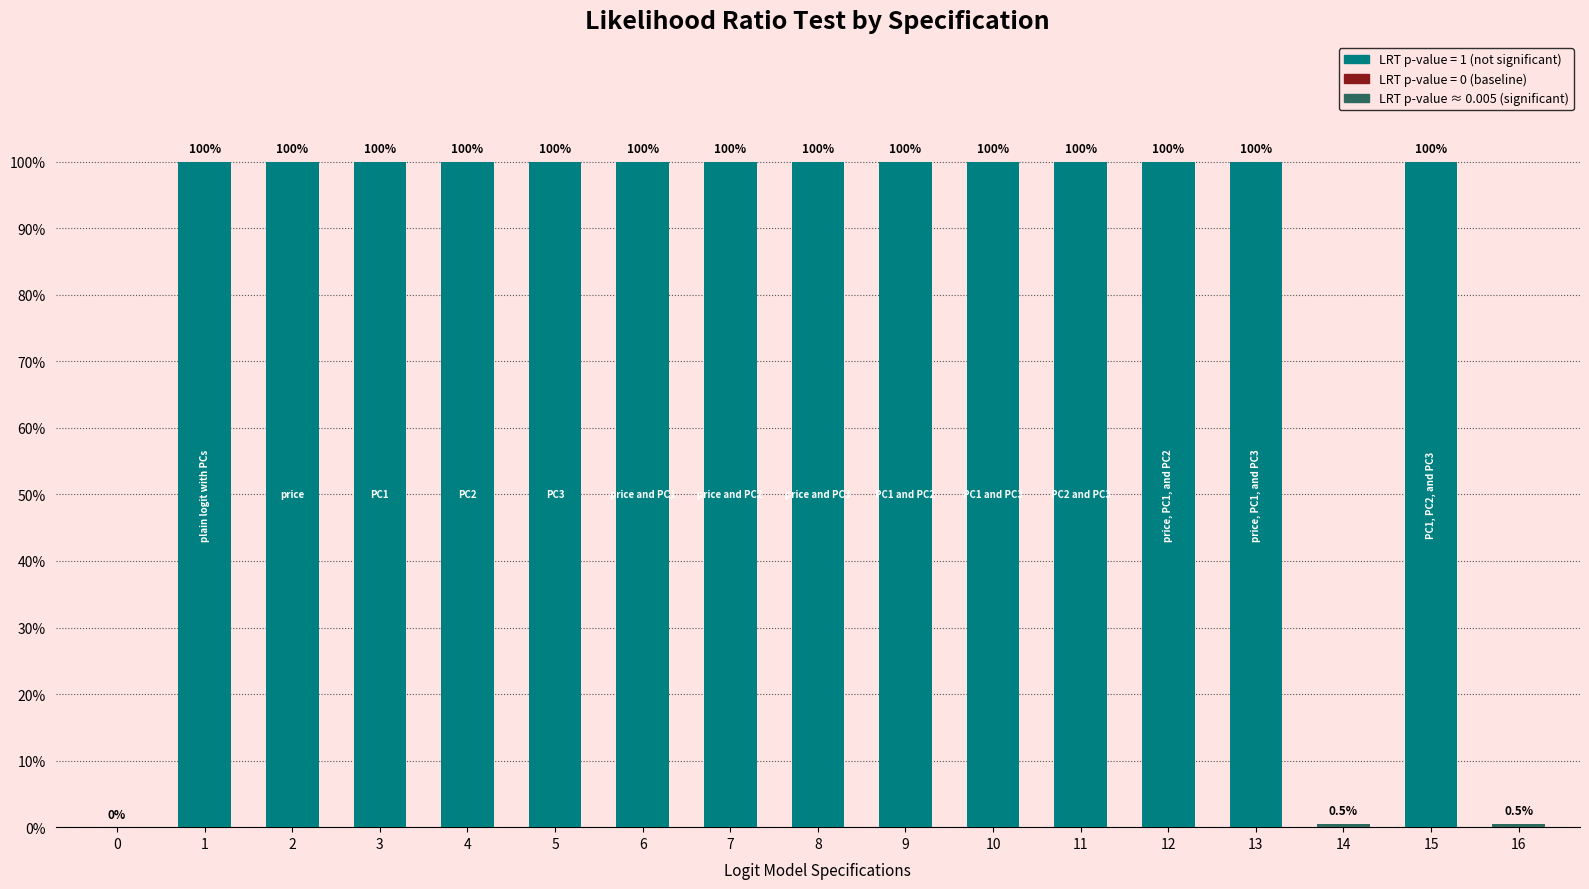

Are the bars horizontal?

No